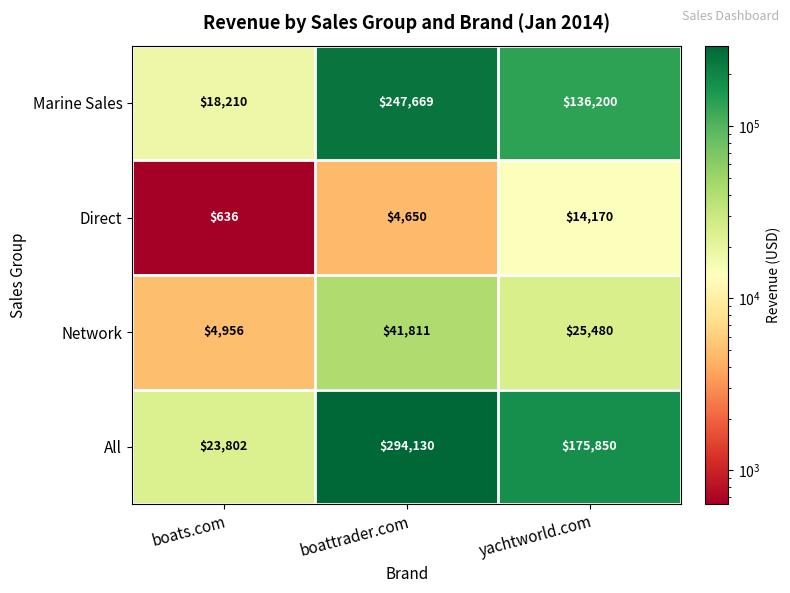

Reading left to right, transcribe all the data shown in this chart.

Marine Sales: boats.com=18210	boattrader.com=247669	yachtworld.com=136200
Direct: boats.com=636	boattrader.com=4650	yachtworld.com=14170
Network: boats.com=4956	boattrader.com=41811	yachtworld.com=25480
All: boats.com=23802	boattrader.com=294130	yachtworld.com=175850